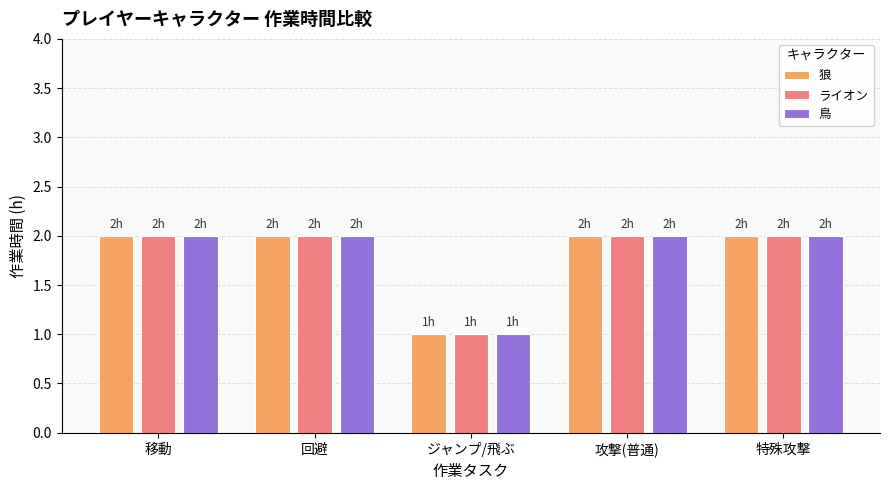

Which category has the lowest value in the 狼 series?

ジャンプ/飛ぶ